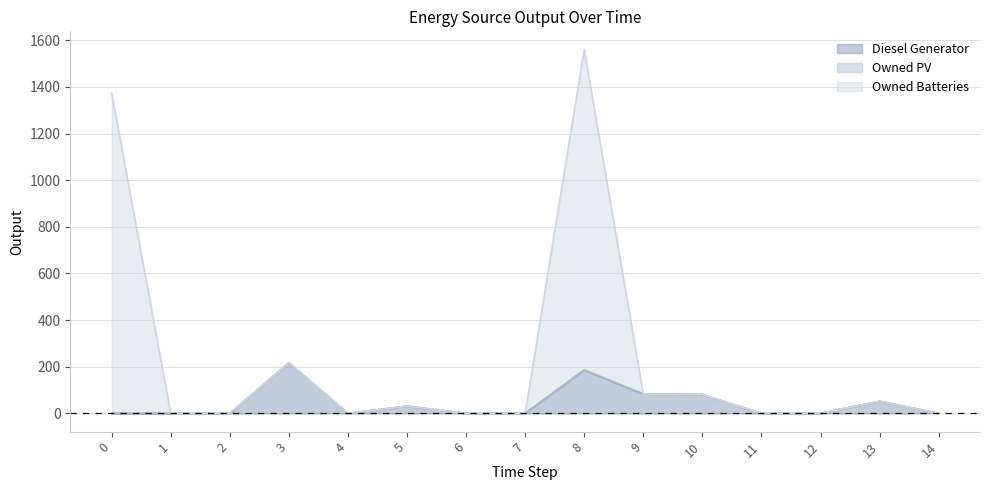

What is the maximum value for Diesel Generator?

217